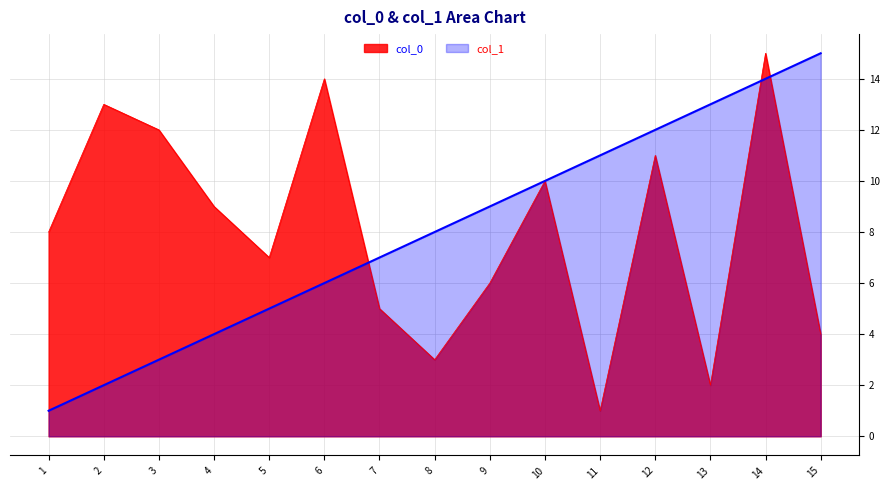

Where do col_0 and col_1 first cross each other?

6 and 7